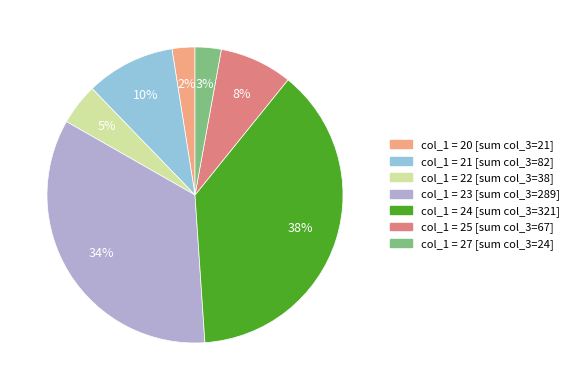

Is there any slice that represents more than half of the pie?

No